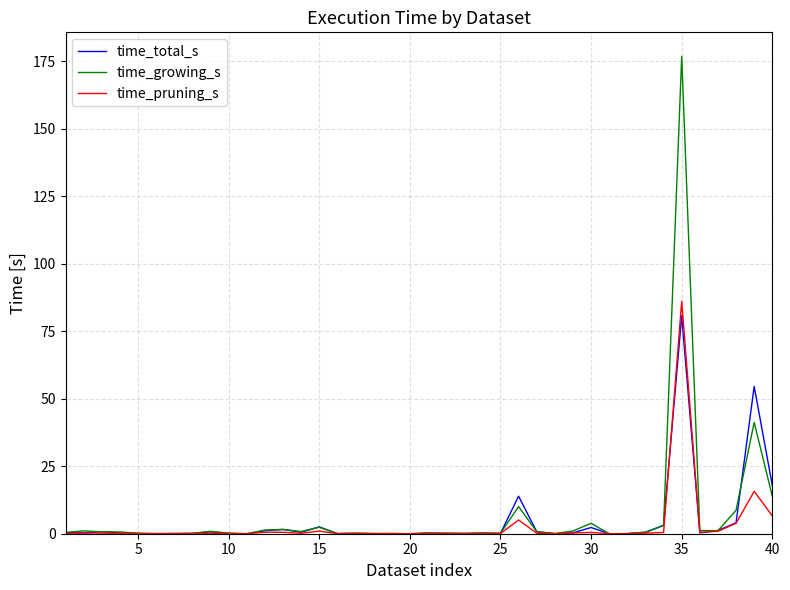

What is the highest value of the time_growing_s series?

176.9